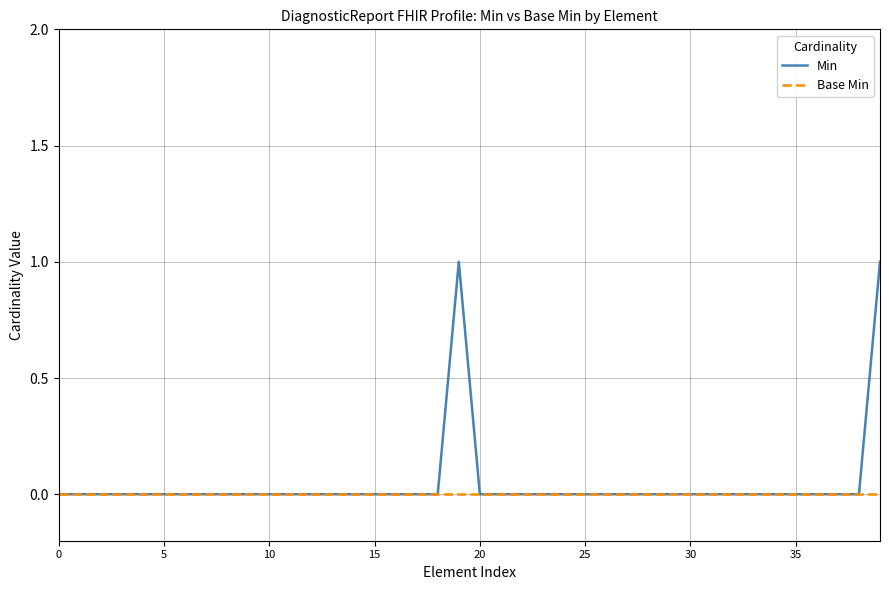

Which series has the largest range (max minus min)?

Min